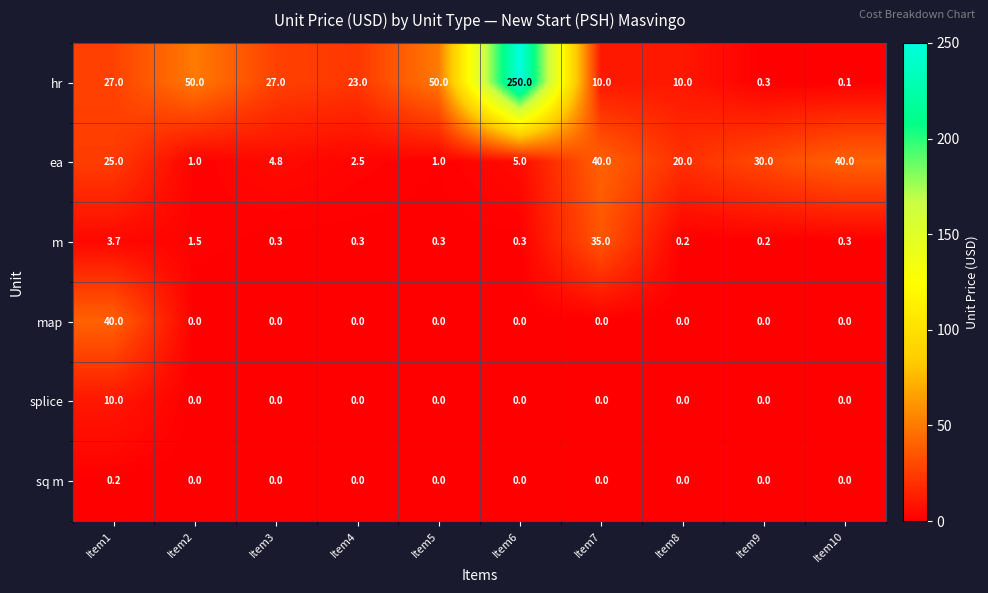

Where does the ea series first go above 20?

Item1